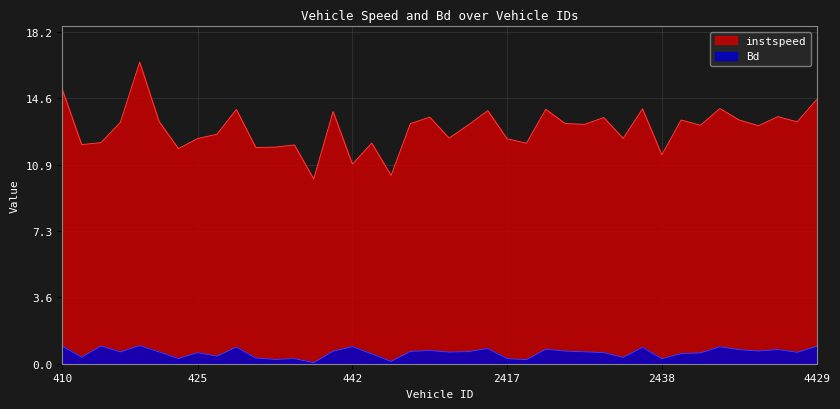

Reading left to right, extract all data points from this chart.

instspeed: 410.0=15.1	414.0=12.0	416.0=12.1	418.0=13.3	419.0=16.6	423.0=13.3	424.0=11.8	425.0=12.4	427.0=12.6	433.0=14.0	434.0=11.9	438.0=11.9	439.0=12.0	440.0=10.1	441.0=13.8	442.0=11.0	2403.0=12.1	2408.0=10.3	2409.0=13.2	2411.0=13.5	2413.0=12.4	2414.0=13.1	2416.0=13.9	2417.0=12.4	2418.0=12.1	2420.0=14.0	2424.0=13.2	2427.0=13.1	2430.0=13.5	2431.0=12.4	2435.0=14.0	2438.0=11.5	4408.0=13.4	4411.0=13.1	4413.0=14.0	4417.0=13.4	4423.0=13.1	4425.0=13.6	4427.0=13.3	4429.0=14.5
Bd: 410.0=1.0	414.0=0.4	416.0=1.0	418.0=0.6	419.0=1.0	423.0=0.6	424.0=0.3	425.0=0.6	427.0=0.4	433.0=0.9	434.0=0.3	438.0=0.2	439.0=0.3	440.0=0.1	441.0=0.7	442.0=0.9	2403.0=0.5	2408.0=0.1	2409.0=0.7	2411.0=0.7	2413.0=0.6	2414.0=0.7	2416.0=0.8	2417.0=0.3	2418.0=0.2	2420.0=0.8	2424.0=0.7	2427.0=0.7	2430.0=0.6	2431.0=0.3	2435.0=0.9	2438.0=0.3	4408.0=0.6	4411.0=0.6	4413.0=0.9	4417.0=0.8	4423.0=0.7	4425.0=0.8	4427.0=0.6	4429.0=0.9